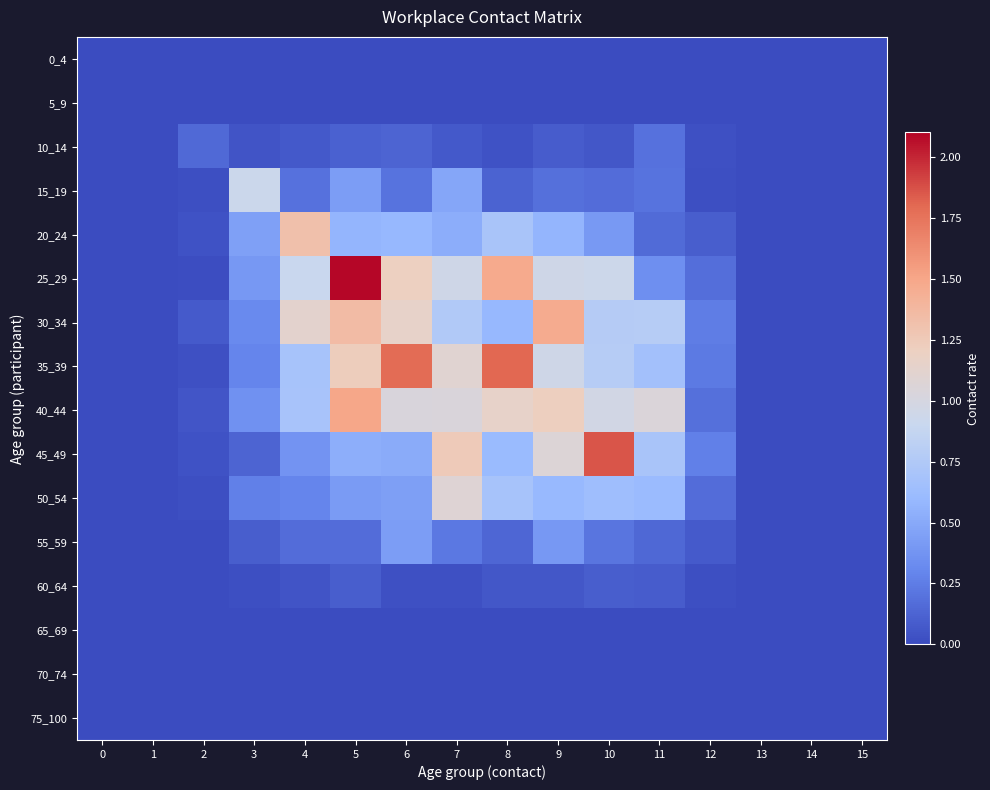

Which has a higher value, 7 or 11?

7